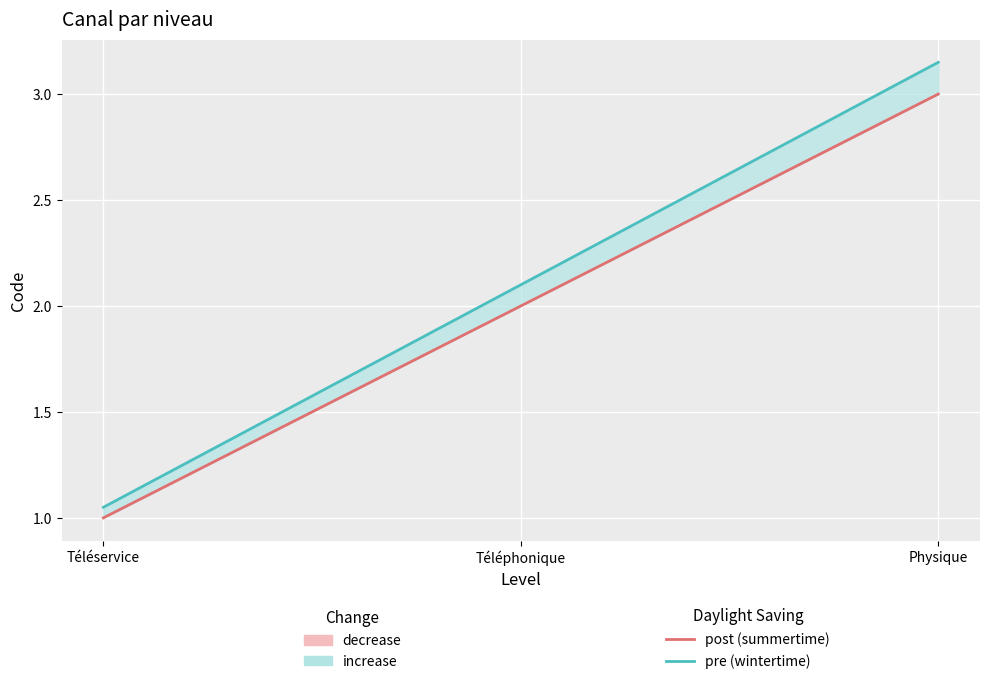

Reading right to left, transcribe all the data shown in this chart.

post (summertime): Physique=3.0	Téléphonique=2.0	Téléservice=1.0
pre (wintertime): Physique=3.2	Téléphonique=2.1	Téléservice=1.1